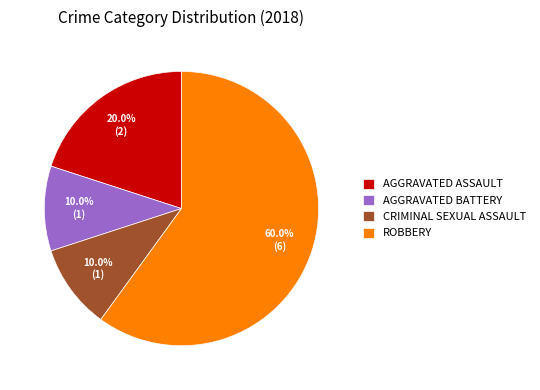

Which slice is the largest?

ROBBERY